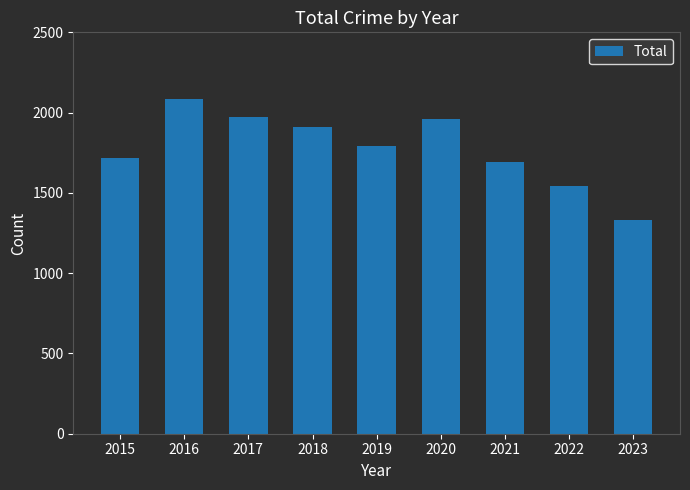

What is the greatest value displayed?

2086